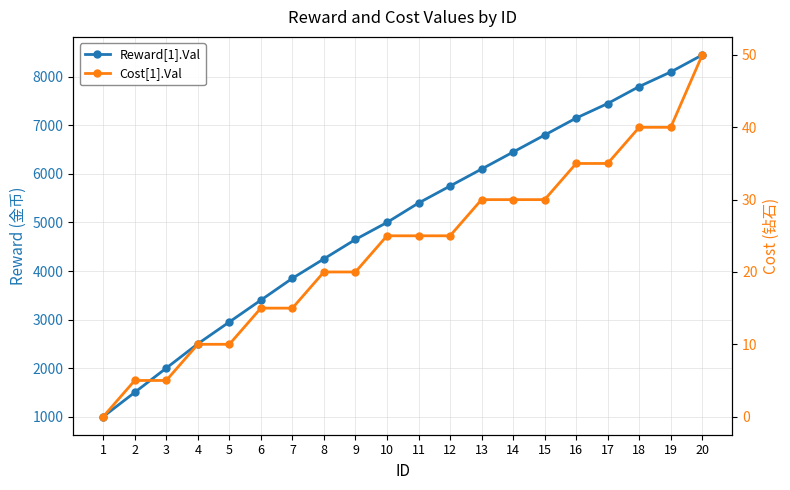

Does the chart have visible grid lines?

Yes